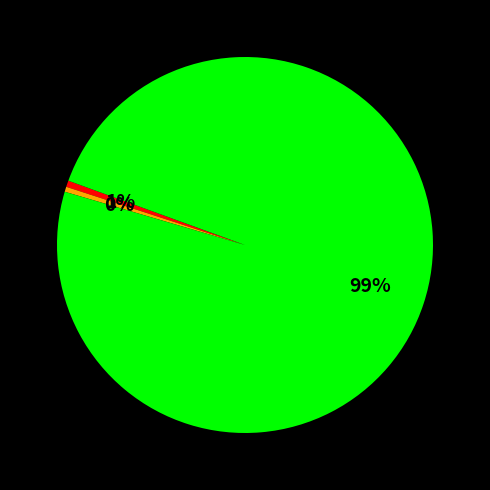

Does any single category account for the majority?

Yes